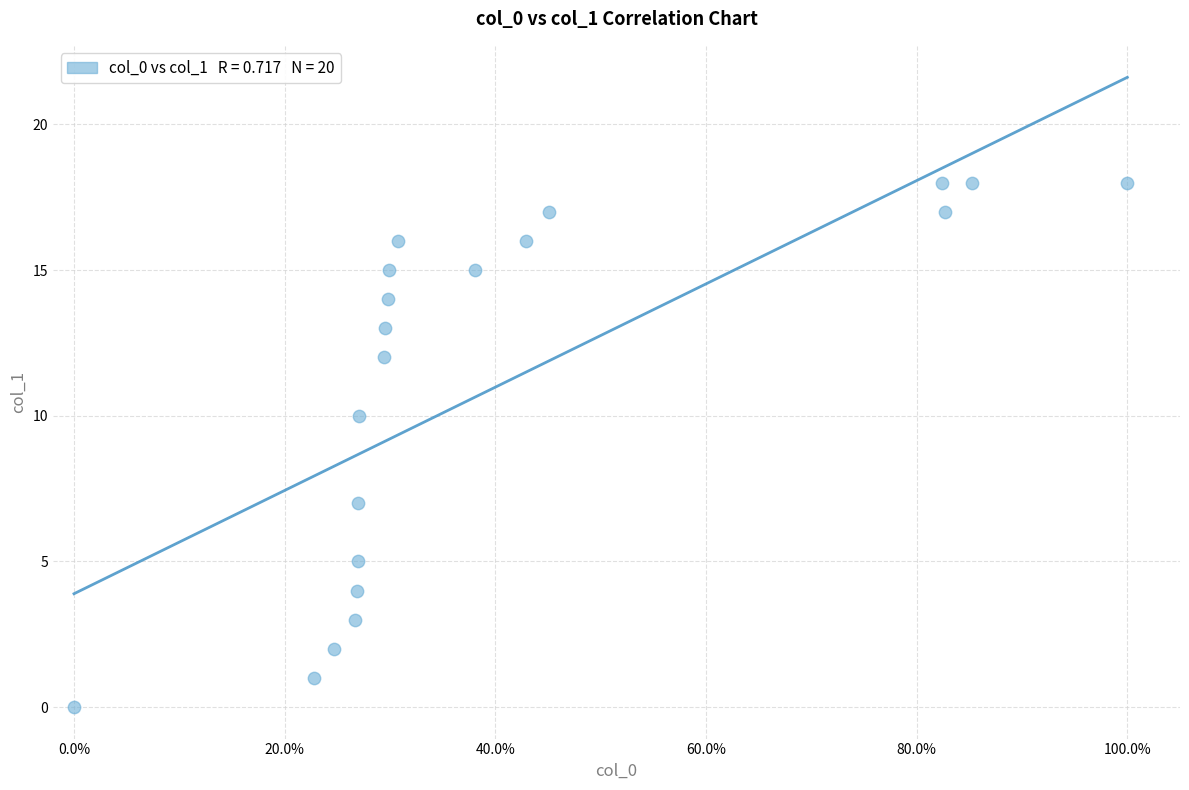

What is the range of Y values (max minus min)?

18